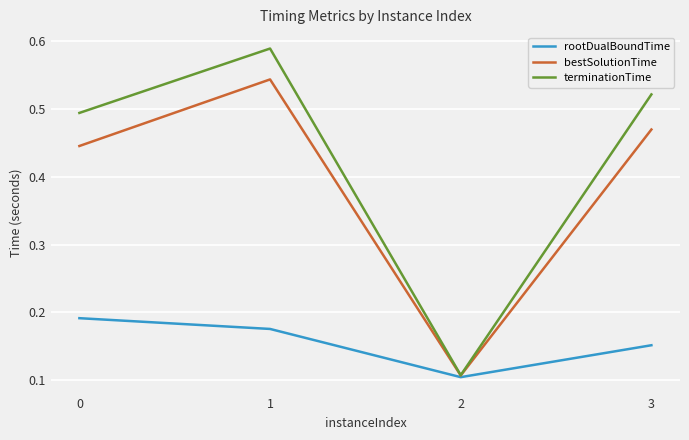

What is the total value across all series at 0?

1.1